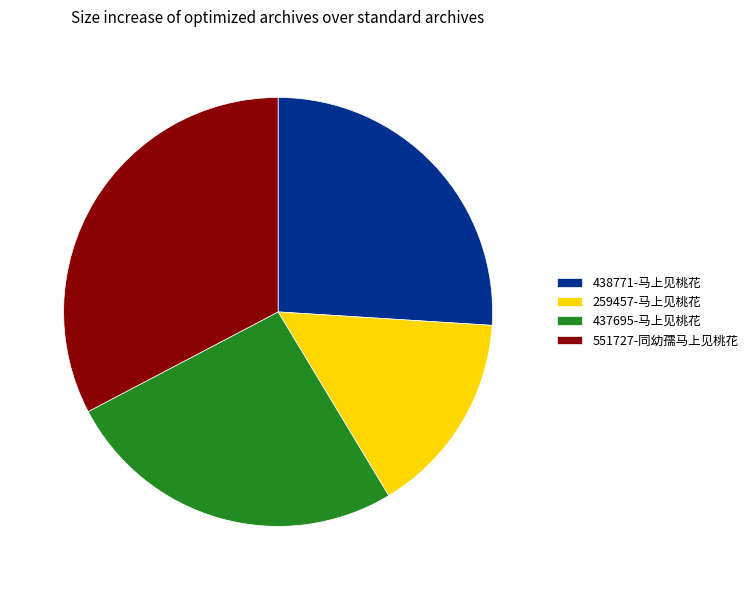

Is it true that 438771-马上见桃花 is 33% of the pie?

False